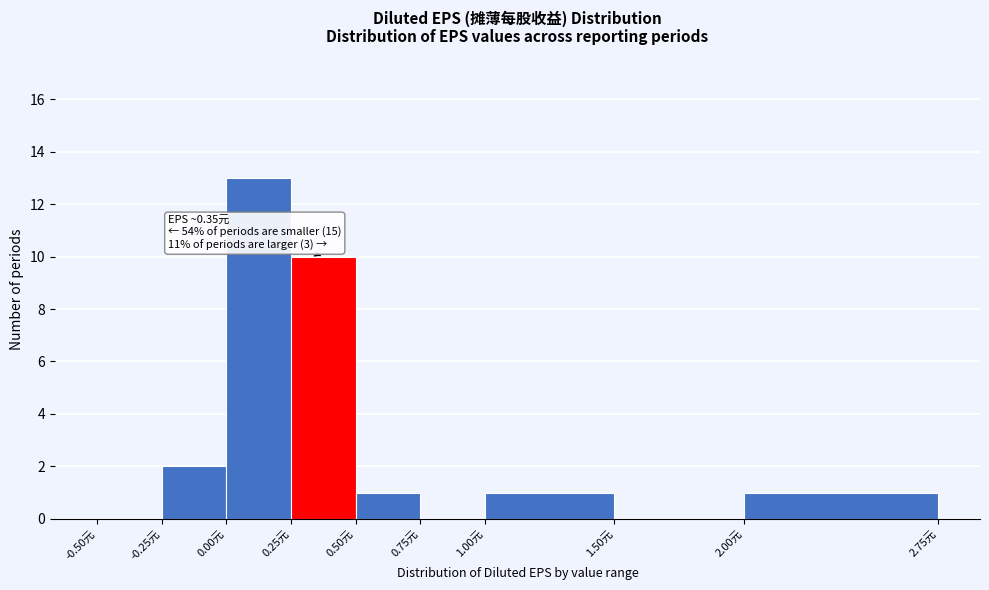

Which range on the x-axis has the tallest bar?

0.00 to 0.25